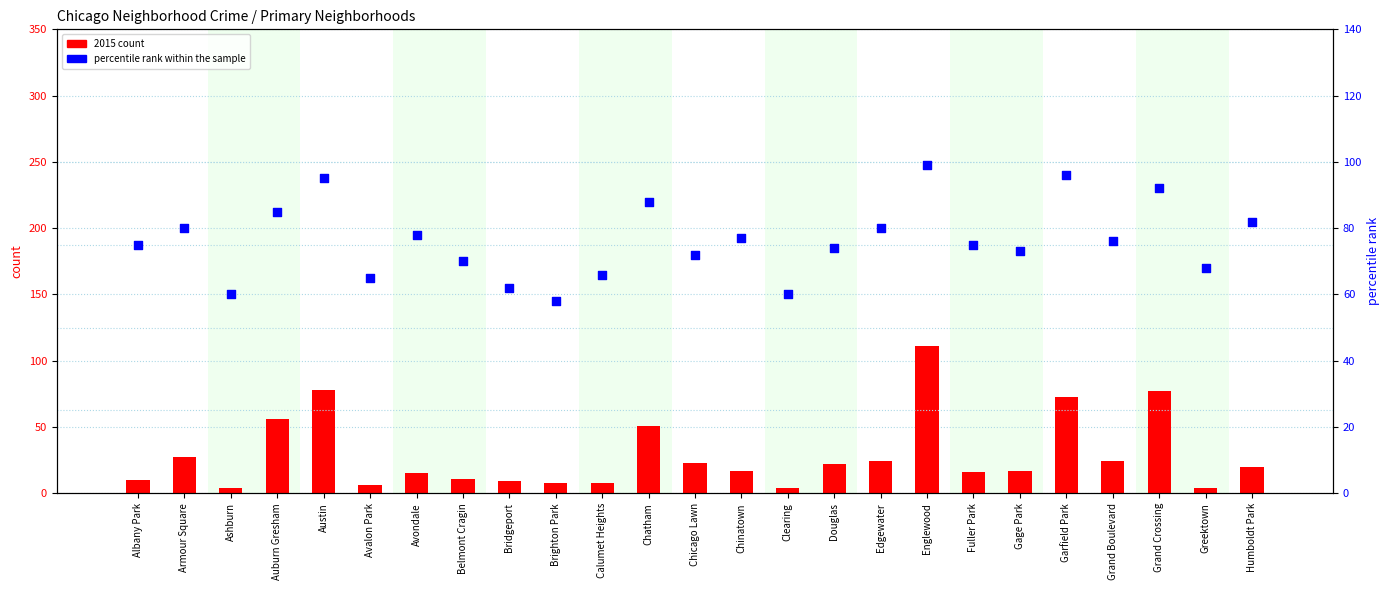

Is the value of percentile rank within the sample at Avondale greater than the value of 2015 count at Chicago Lawn?

Yes